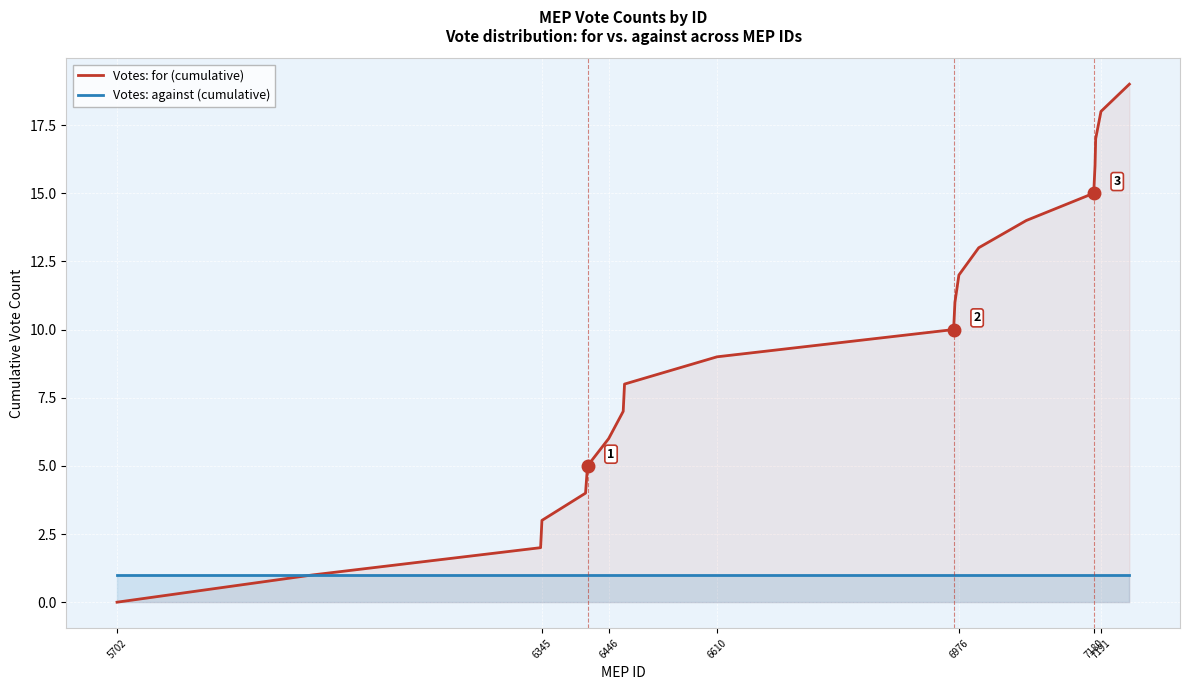

How many values in the Votes: for (cumulative) series are below 10?

10